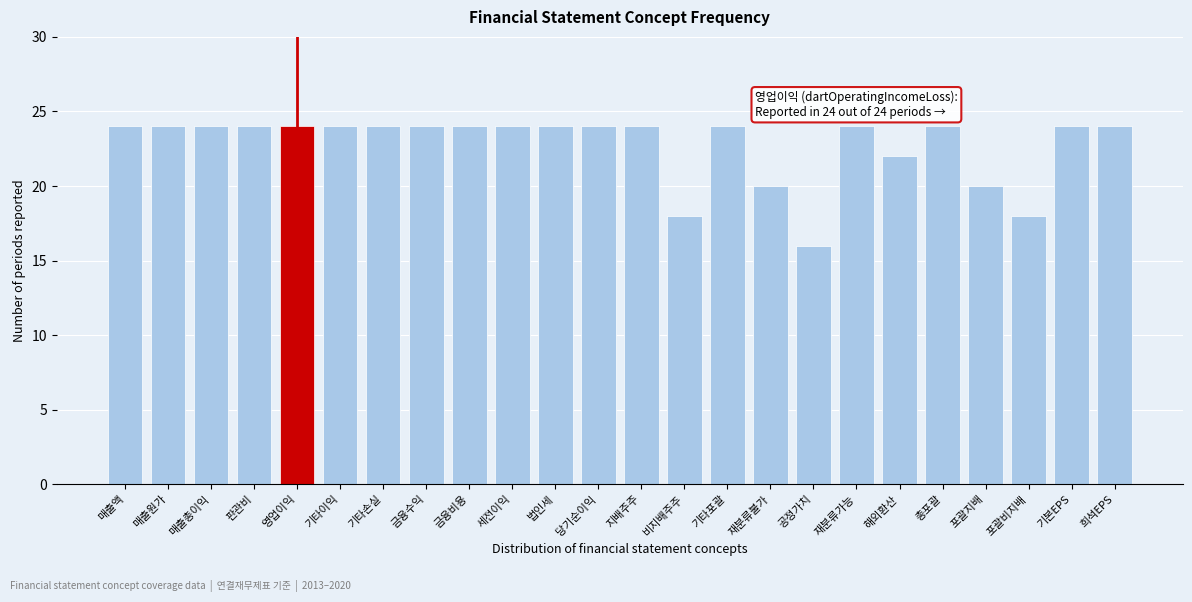

Reading left to right, extract all data points from this chart.

24	24	24	24	24	24	24	24	24	24	24	24	24	18	24	20	16	24	22	24	20	18	24	24